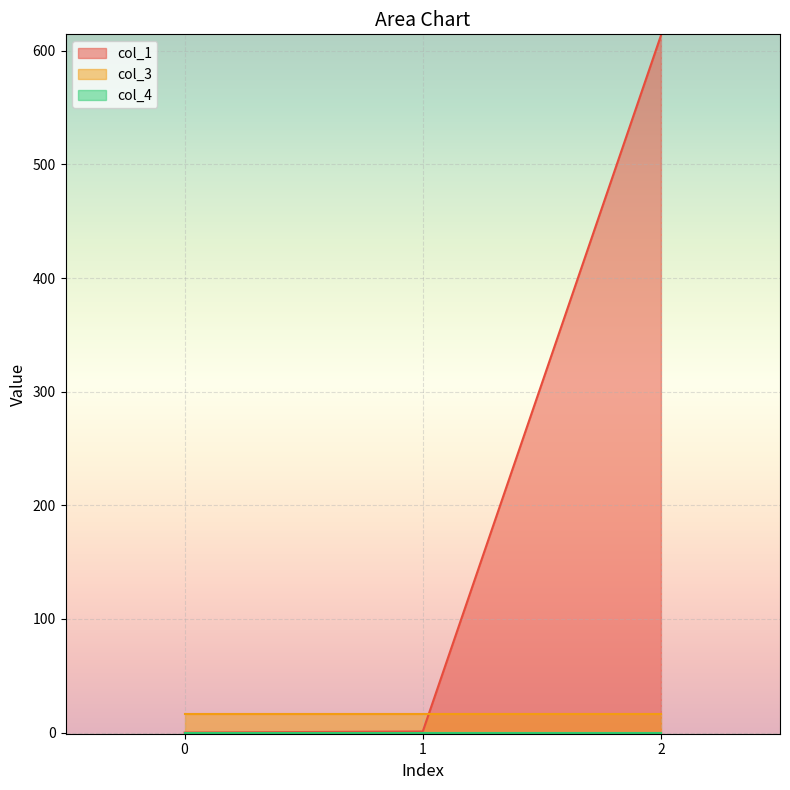

The value of col_3 at 0 is 16.0. True or false?

True